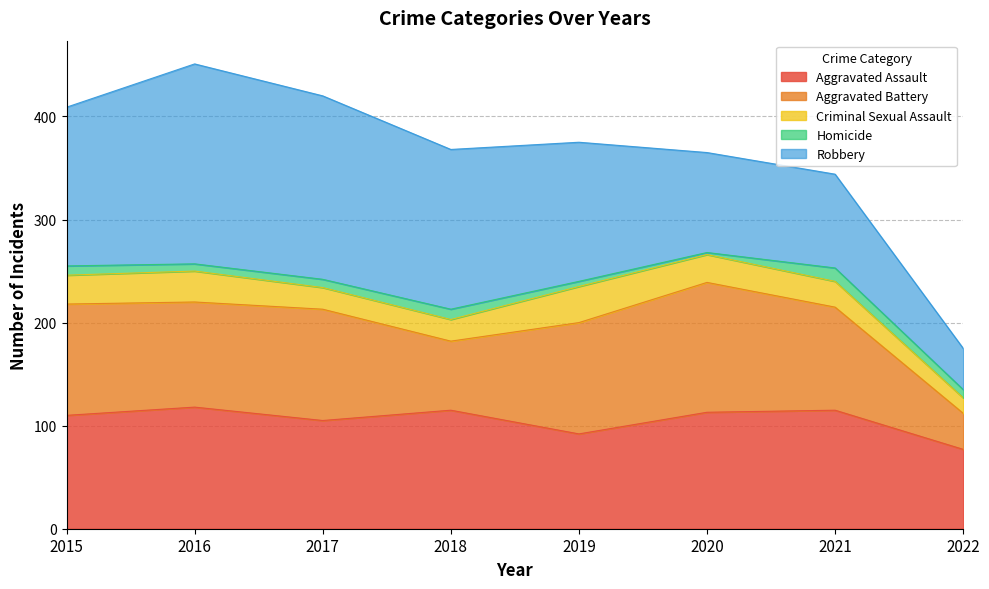

At which label does Aggravated Assault reach its peak?

2016